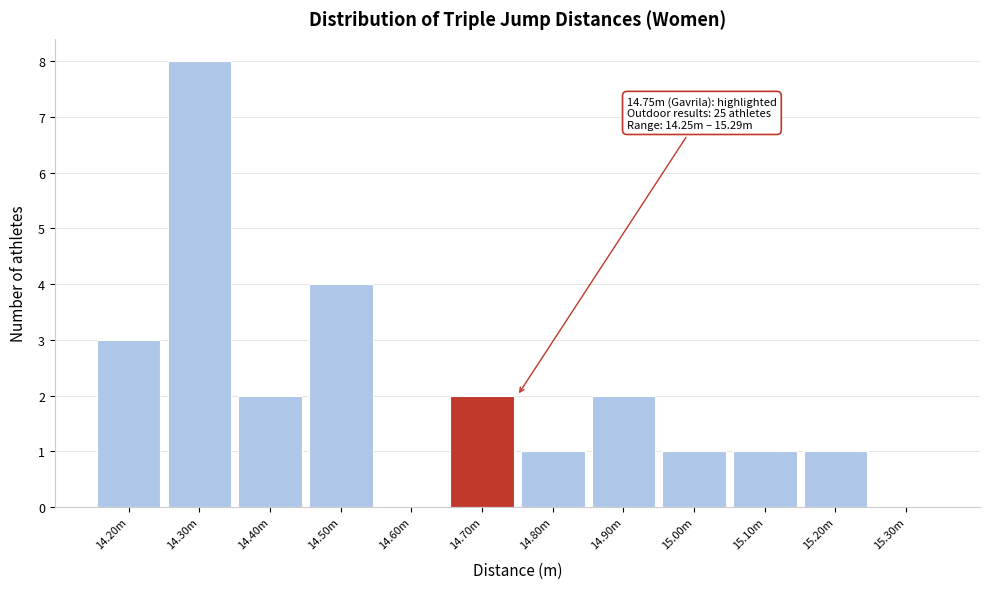

Reading left to right, extract all data points from this chart.

14.20m=3	14.30m=8	14.40m=2	14.50m=4	14.60m=0	14.70m=2	14.80m=1	14.90m=2	15.00m=1	15.10m=1	15.20m=1	15.30m=0